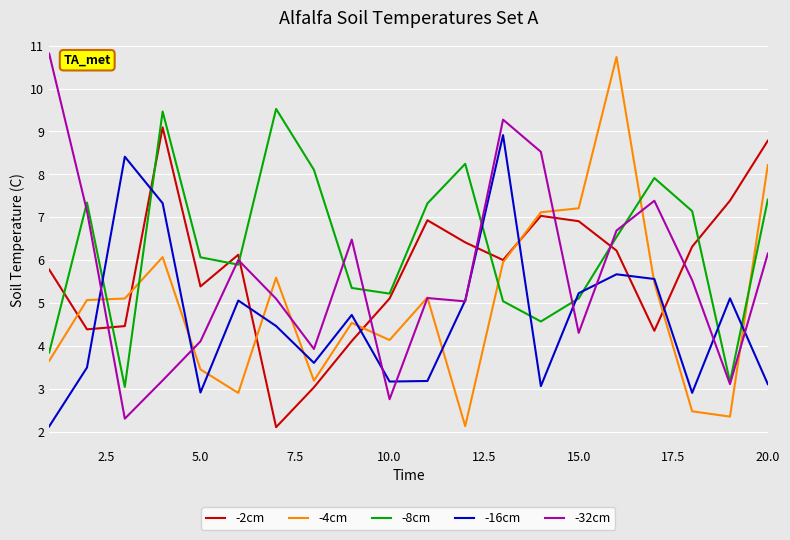

True or false: -16cm and -2cm cross at least once.

True